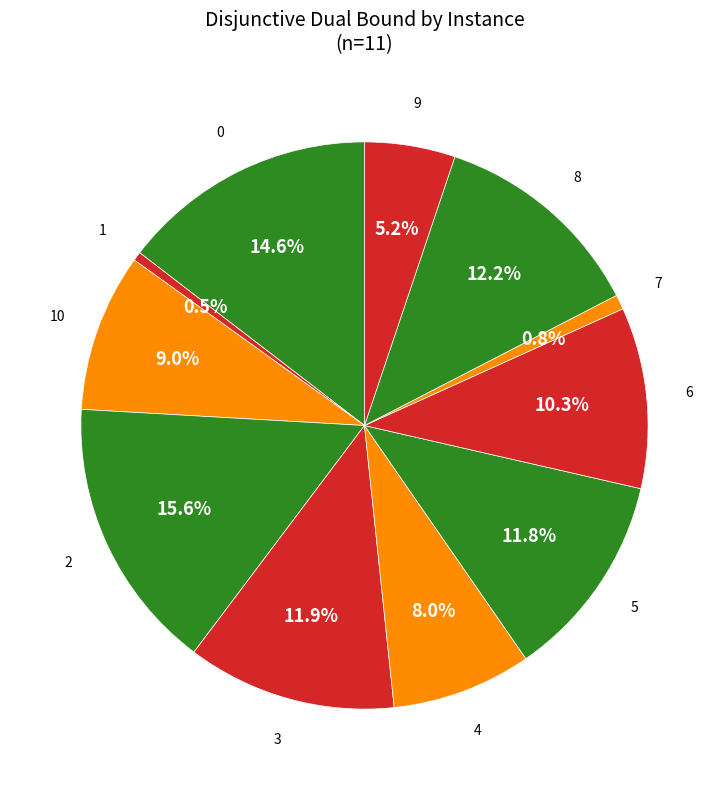

Is there any slice that represents more than half of the pie?

No